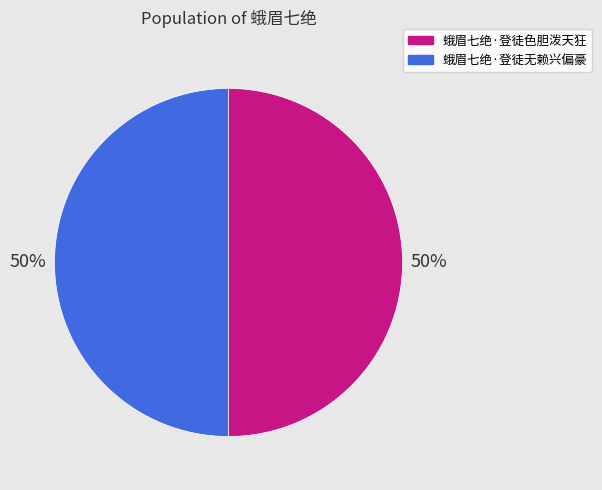

Do 蛾眉七绝·登徒无赖兴偏豪 and 蛾眉七绝·登徒色胆泼天狂 together represent more than half of the pie?

Yes